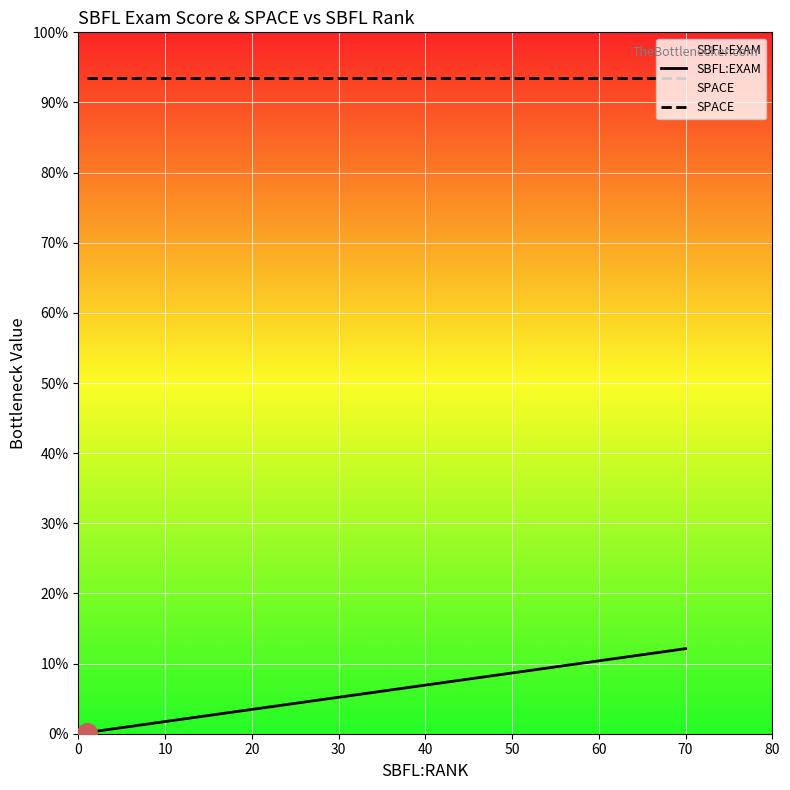

Is the value of SPACE at 50 greater than the value of SBFL:EXAM at 60?

Yes